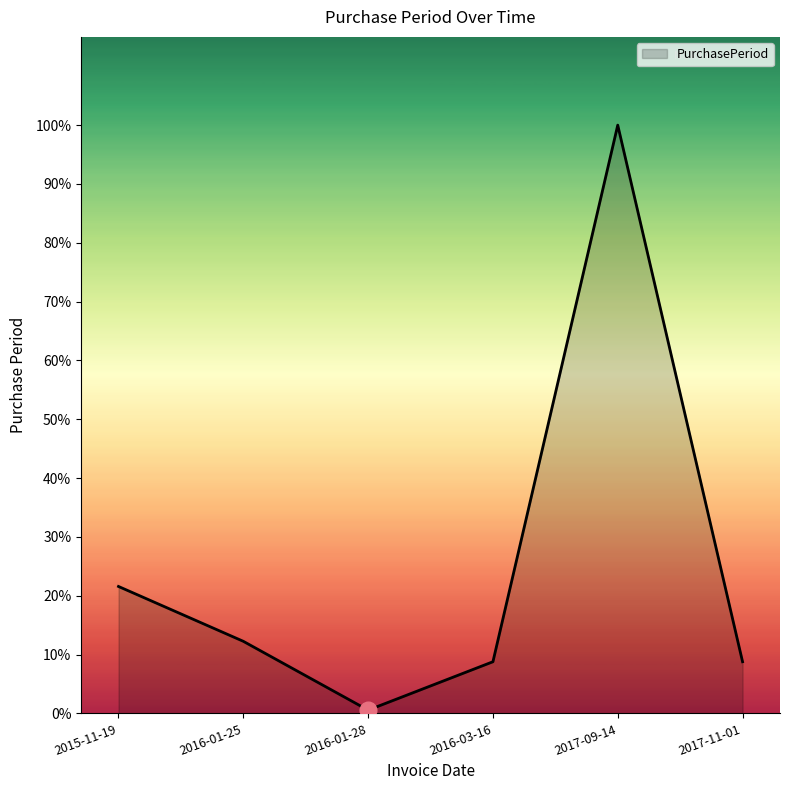

How many interior local peaks (higher than both neighbors) does the data have?

1